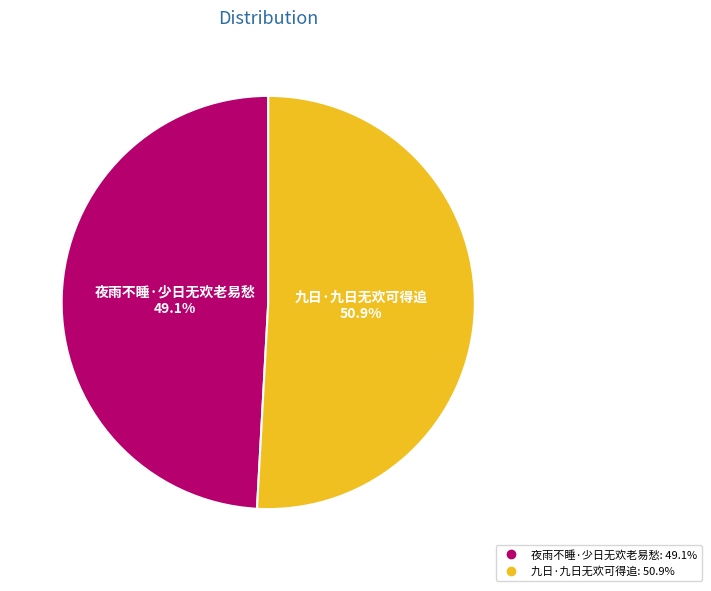

Rank the categories by value from highest to lowest.

九日·九日无欢可得追, 夜雨不睡·少日无欢老易愁